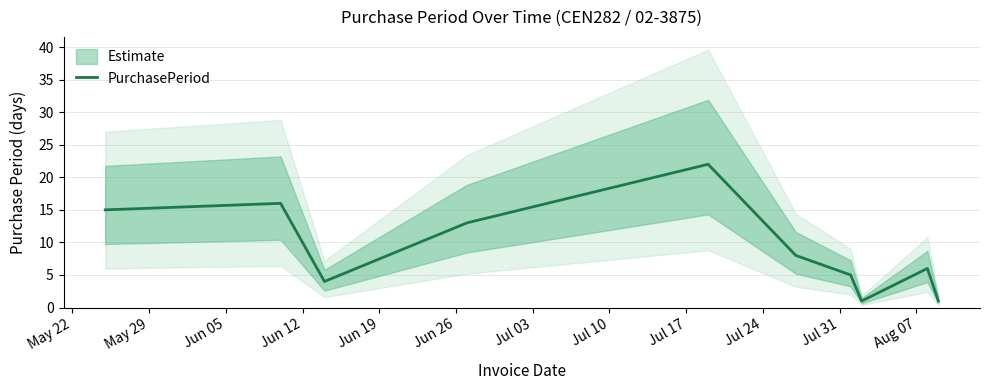

True or false: the data has more than 2 interior local peaks.

True